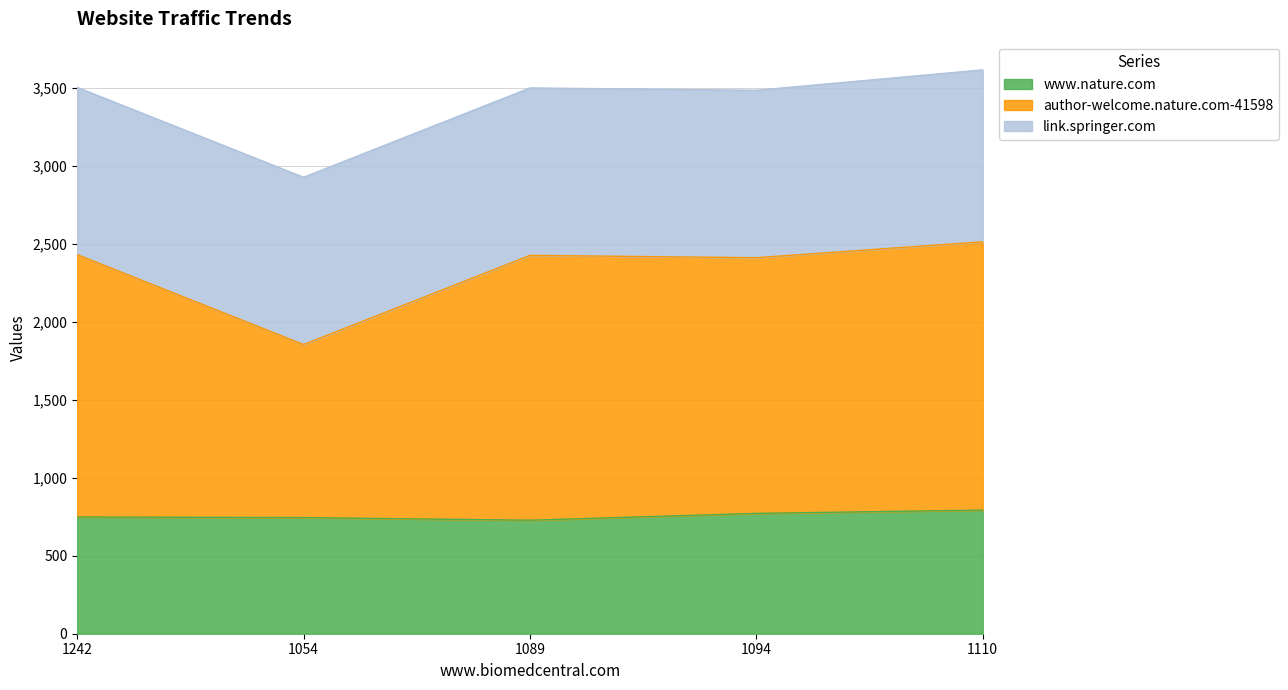

What are all the series names shown in the legend?

www.nature.com, author-welcome.nature.com-41598, link.springer.com